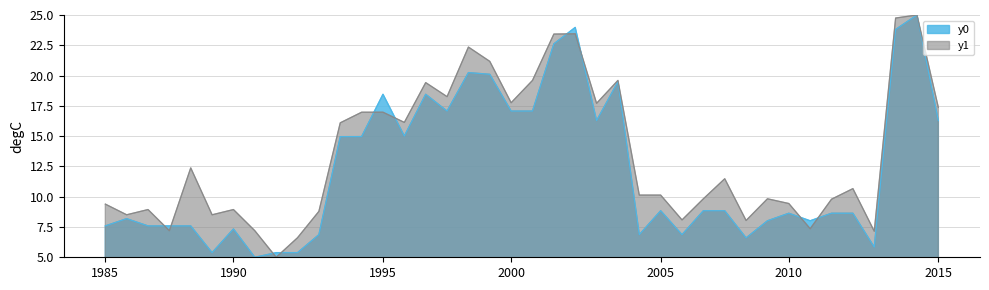

How many lines are shown in the chart?

2